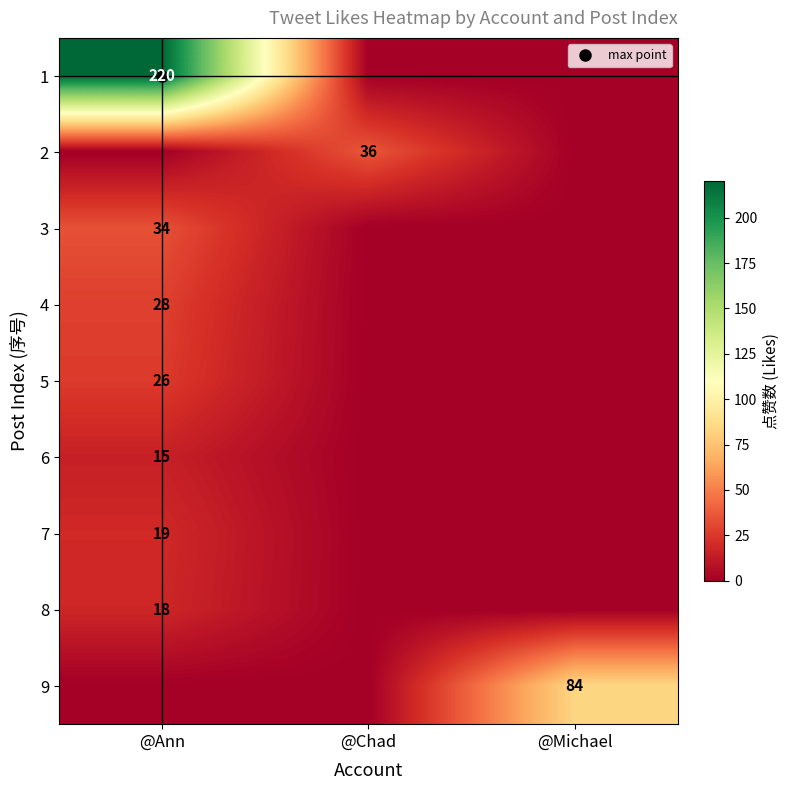

What is the difference between the 7 values at @Michael and @Ann?

19